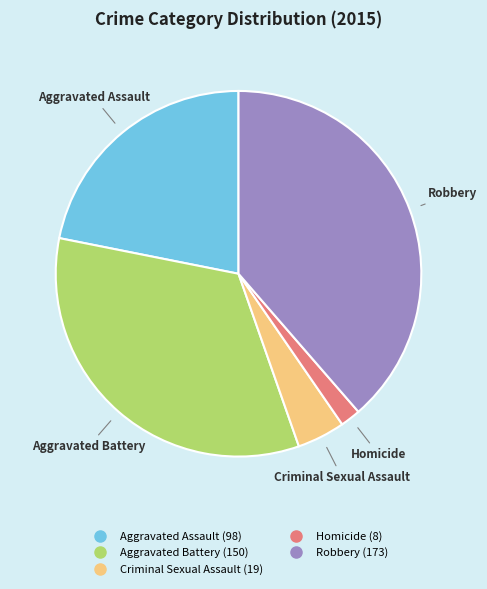

Count the number of slices in the pie.

5